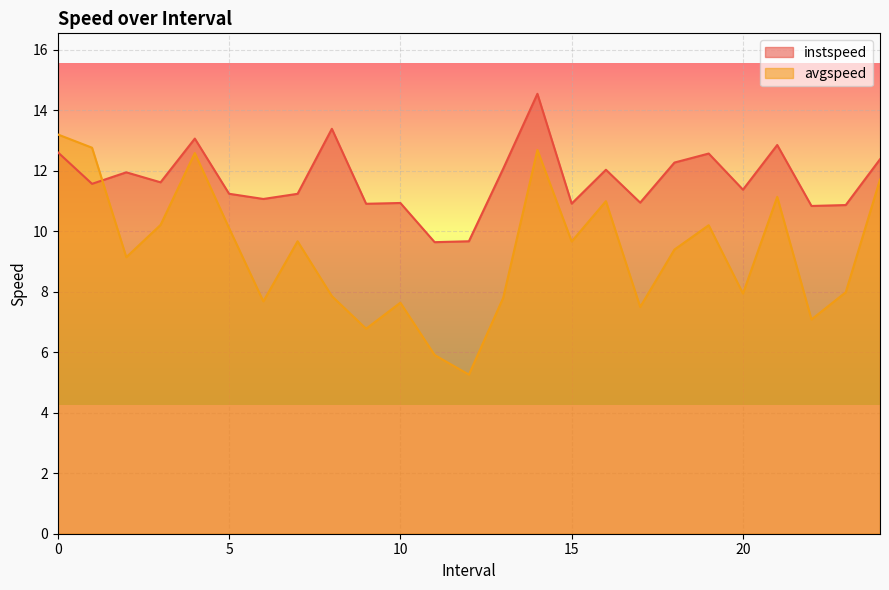

At which label does instspeed reach its peak?

14.0